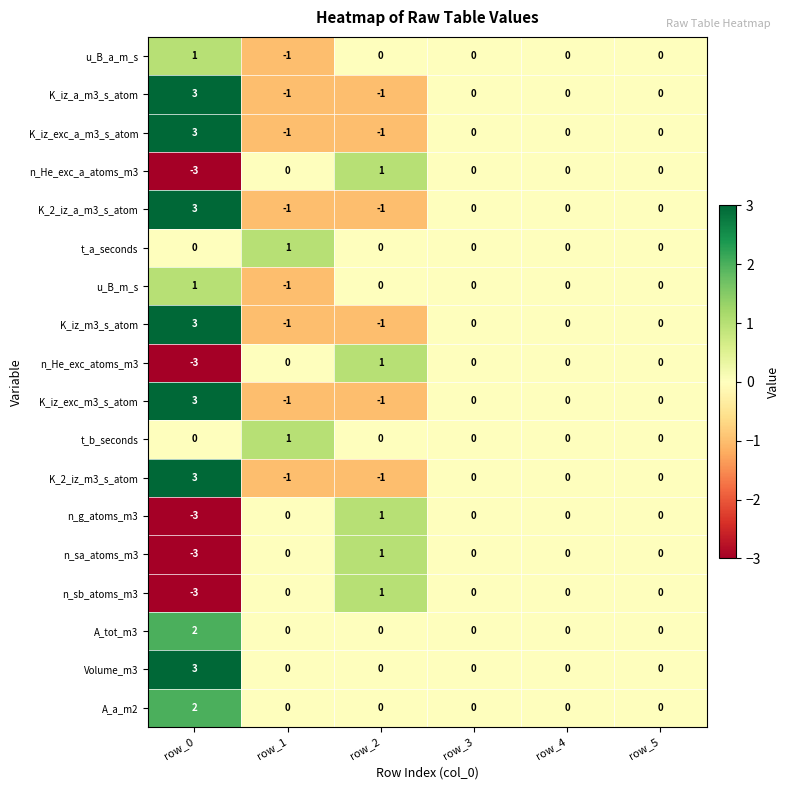

What is the greatest value displayed?

3